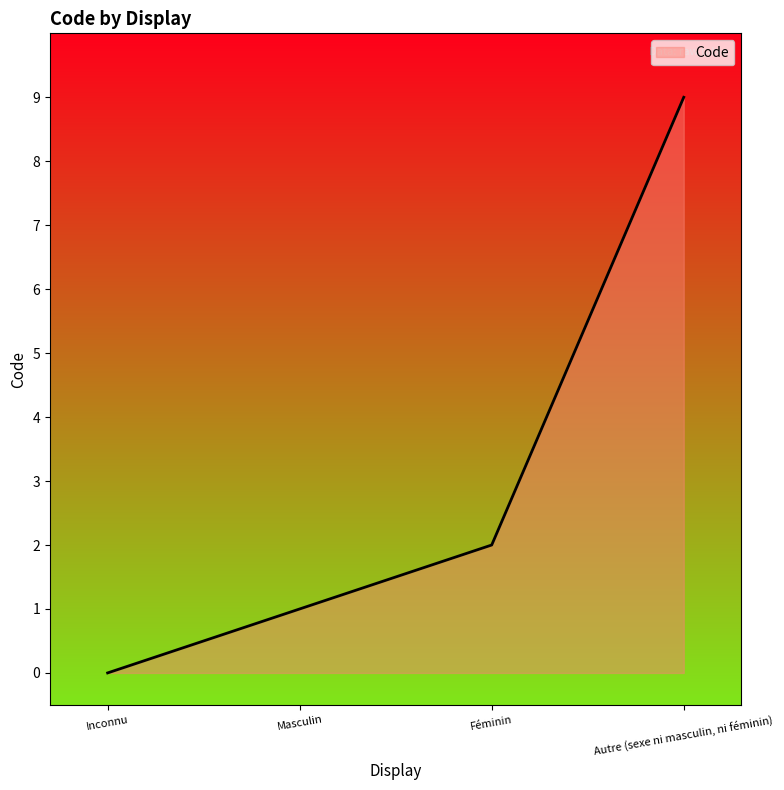

Rank the categories by value from highest to lowest.

Autre (sexe ni masculin, ni féminin), Féminin, Masculin, Inconnu